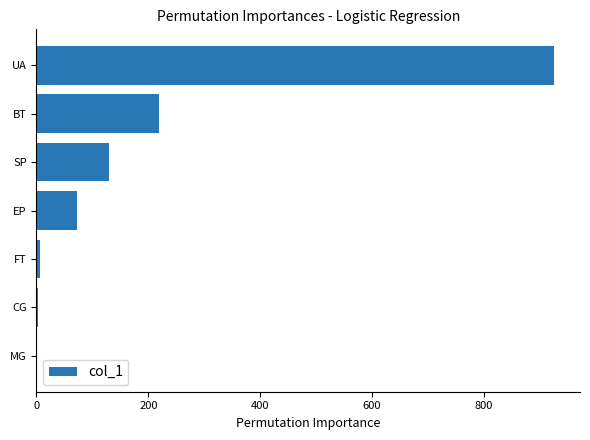

What is the sum of all values?

1357.9